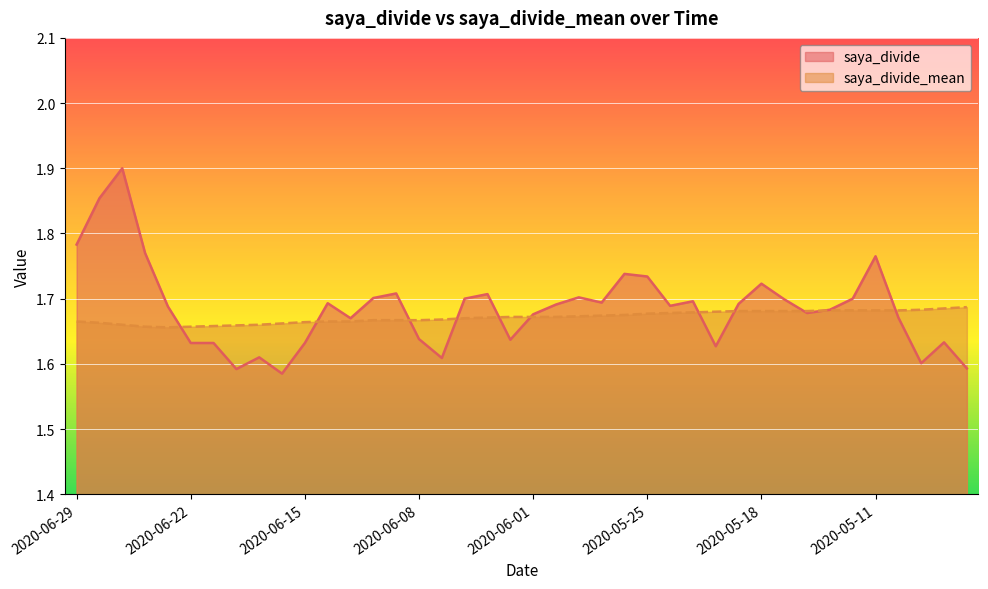

The value of saya_divide at 2020-06-02 is 1.6. True or false?

True